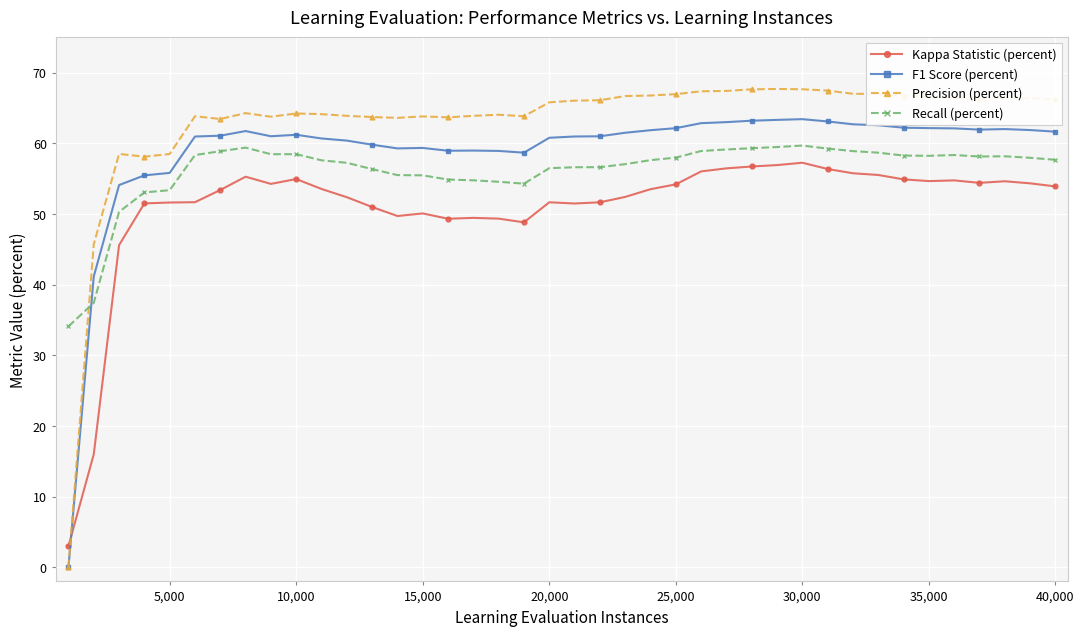

In Recall (percent), how many points are higher than both neighbors (excluding endpoints)?

5